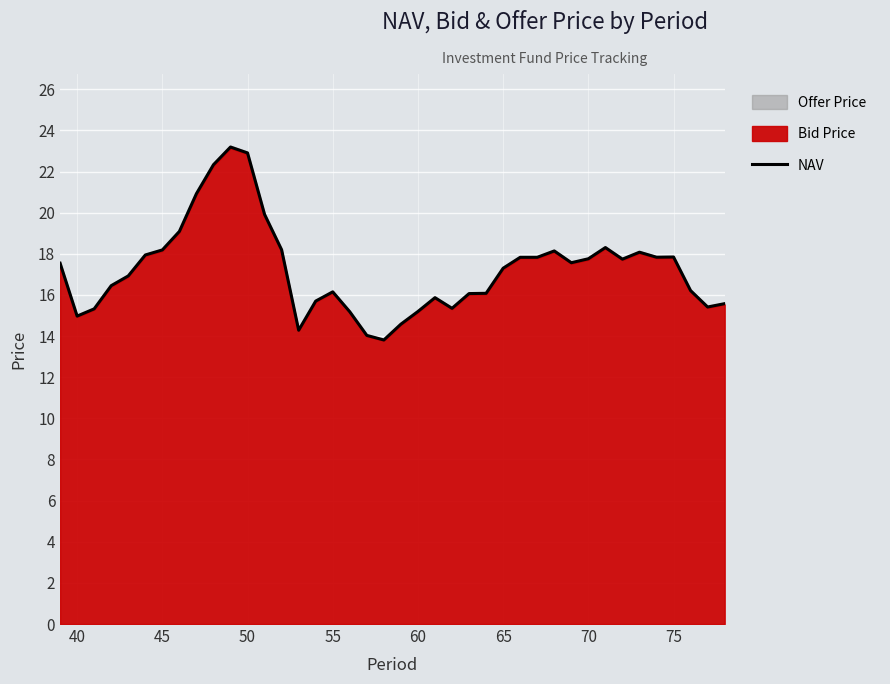

What is the difference between the second highest and second lowest values?

8.9